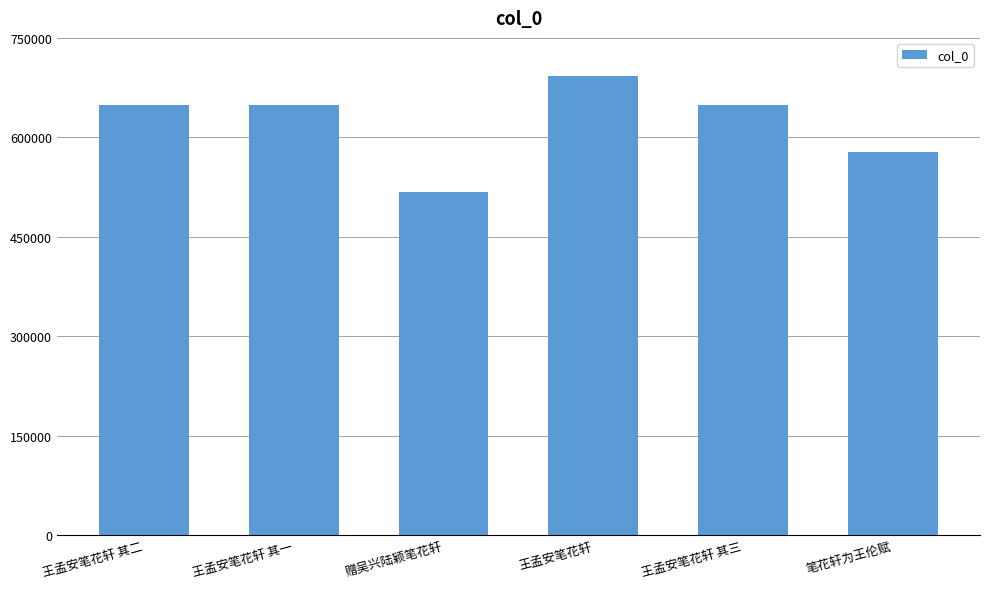

What is the label of the 4th bar from the left?

王孟安笔花轩